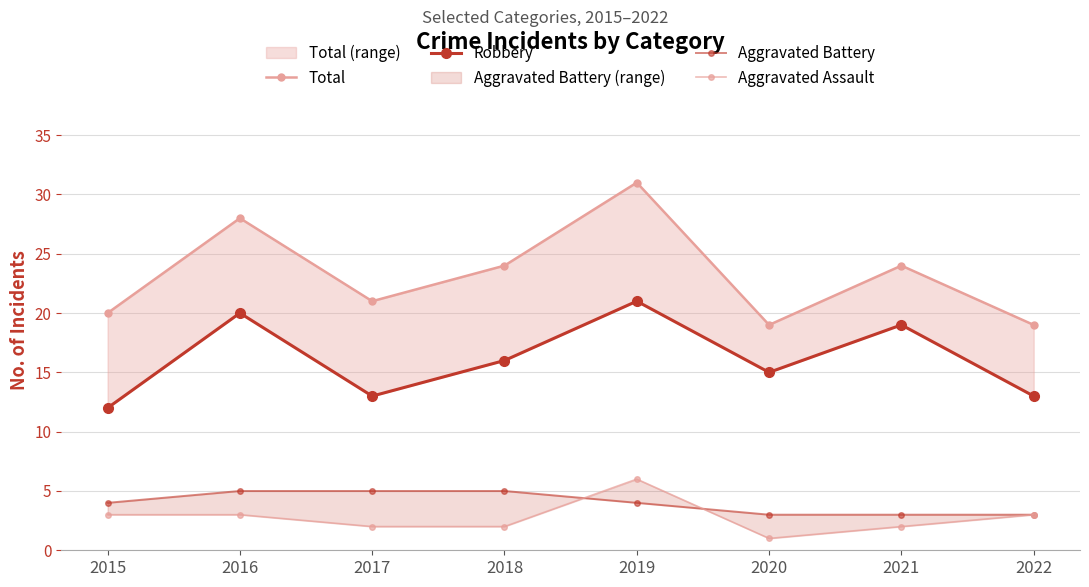

At how many categories does at least one series exceed 25?

2